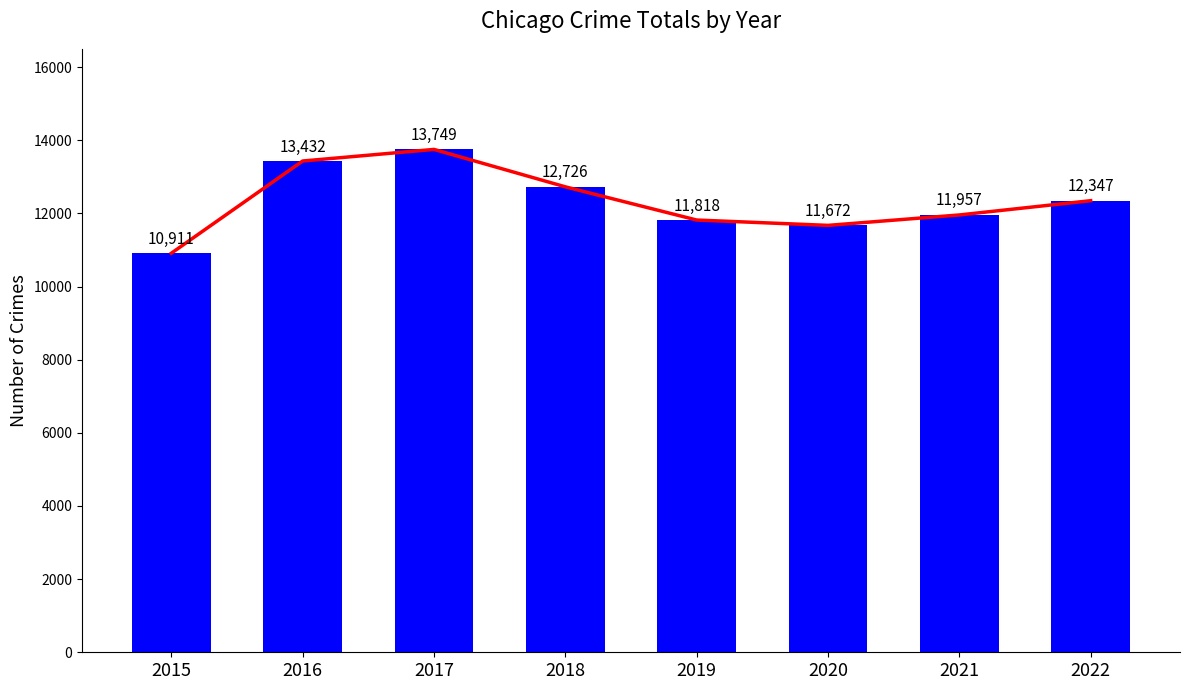

Are the bars horizontal?

No